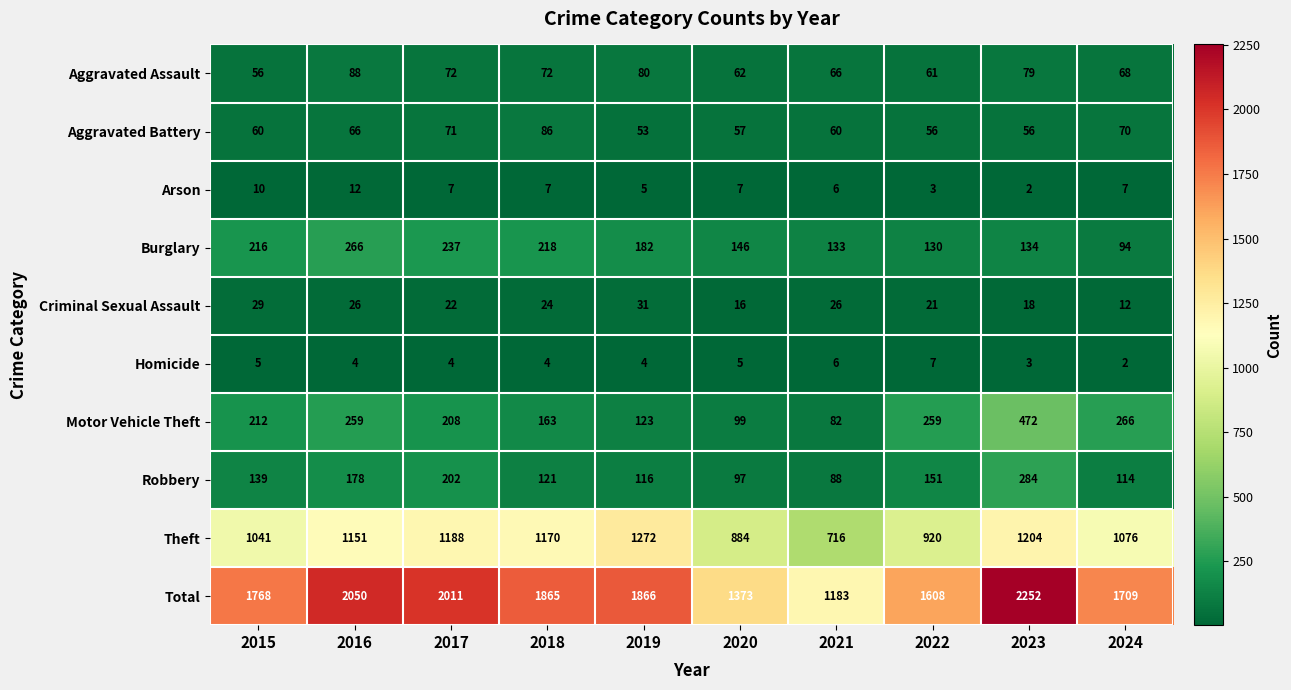

The Total series shows 541 at 2017. True or false?

False